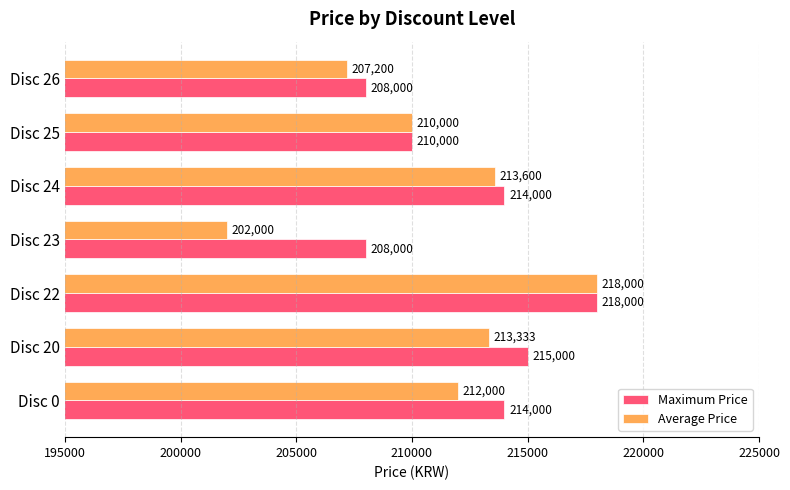

Read the Average Price value at Disc 24, to the nearest 100.

213600